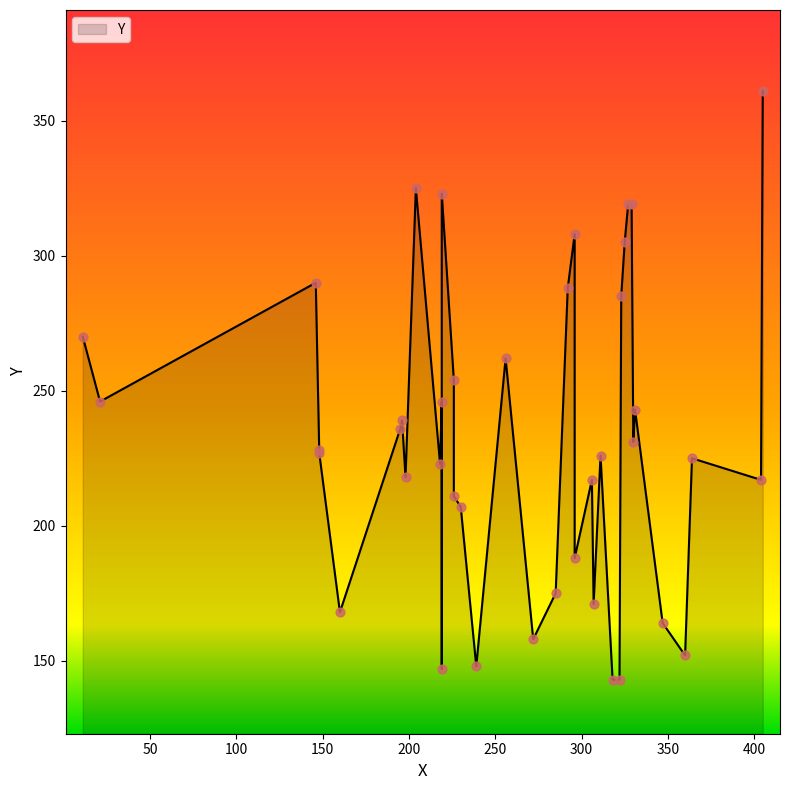

What is the change in value from 307 to 146?

+119